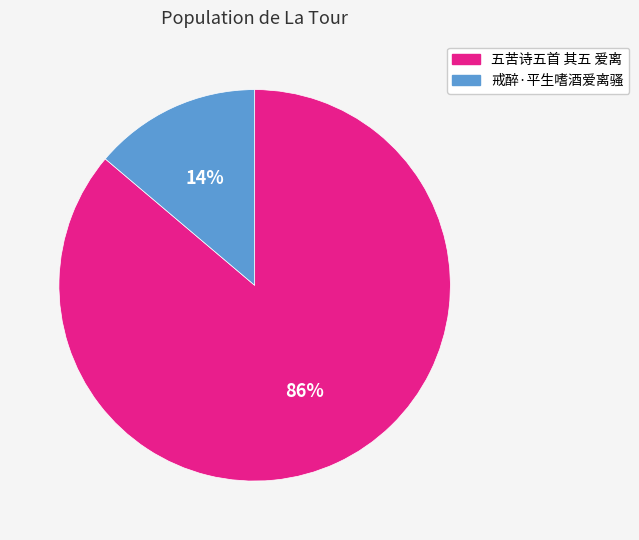

Is the sum of 戒醉·平生嗜酒爱离骚 and 五苦诗五首 其五 爱离 greater than half?

Yes